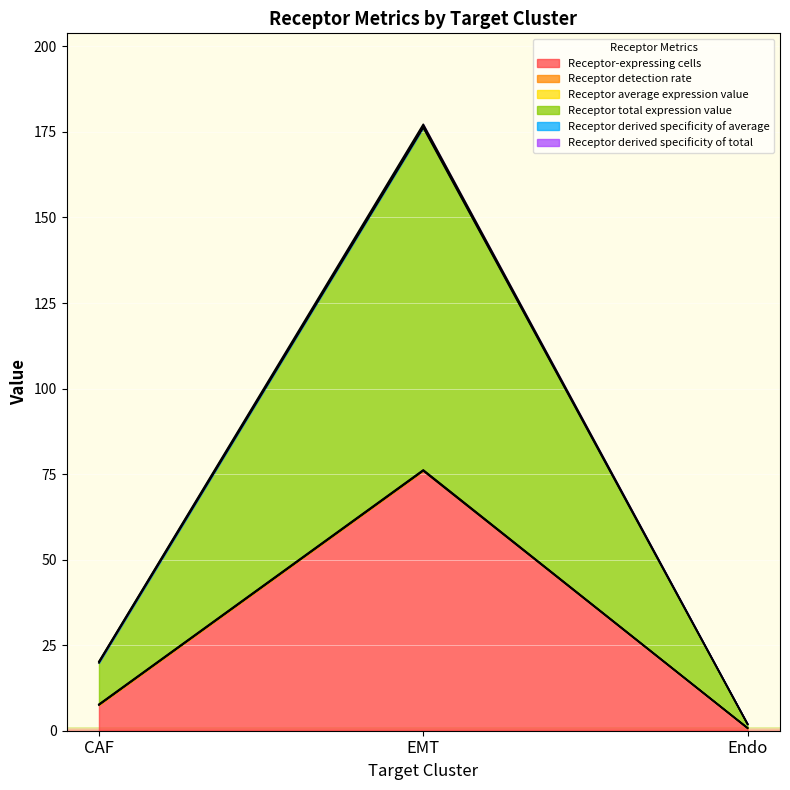

At how many categories does at least one series exceed 168?

1